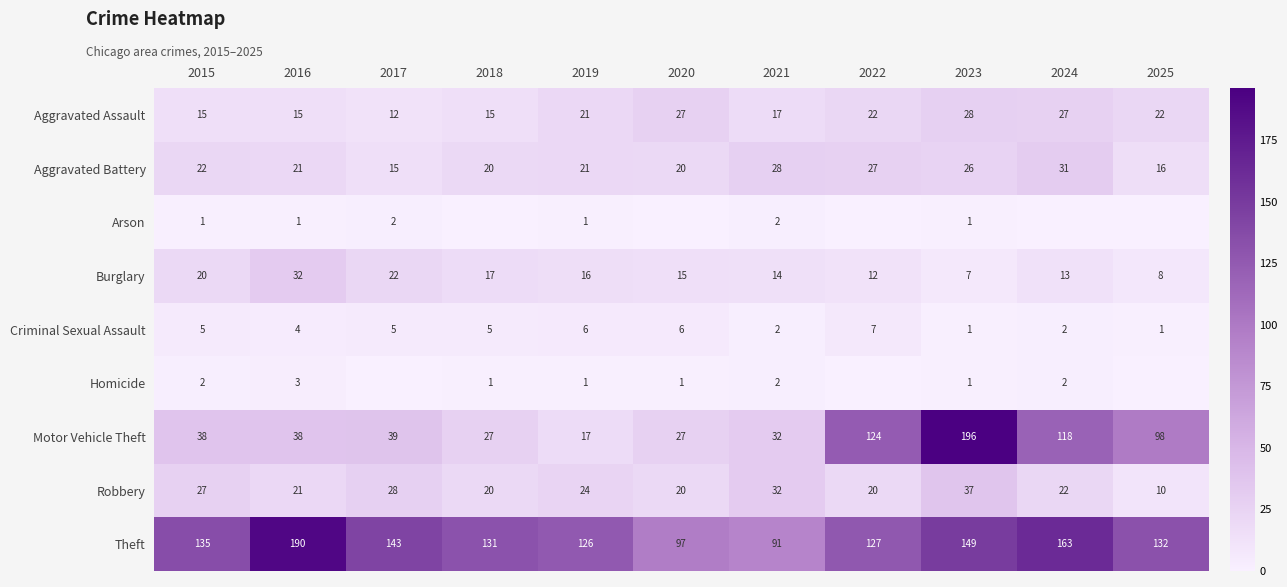

How many data points in Burglary are less than 15?

5